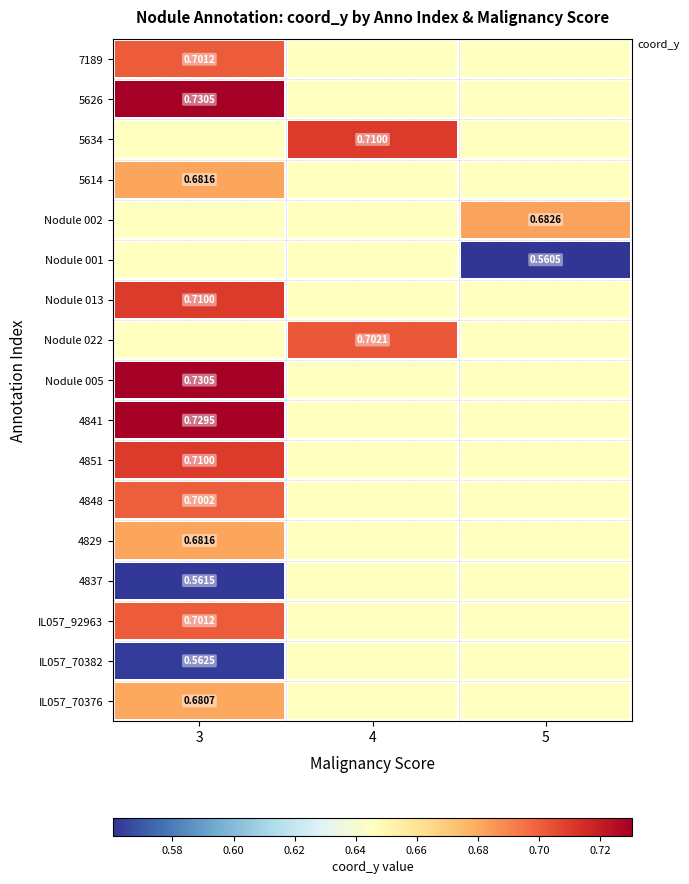

The 5614 series shows 0.6 at 5. True or false?

True